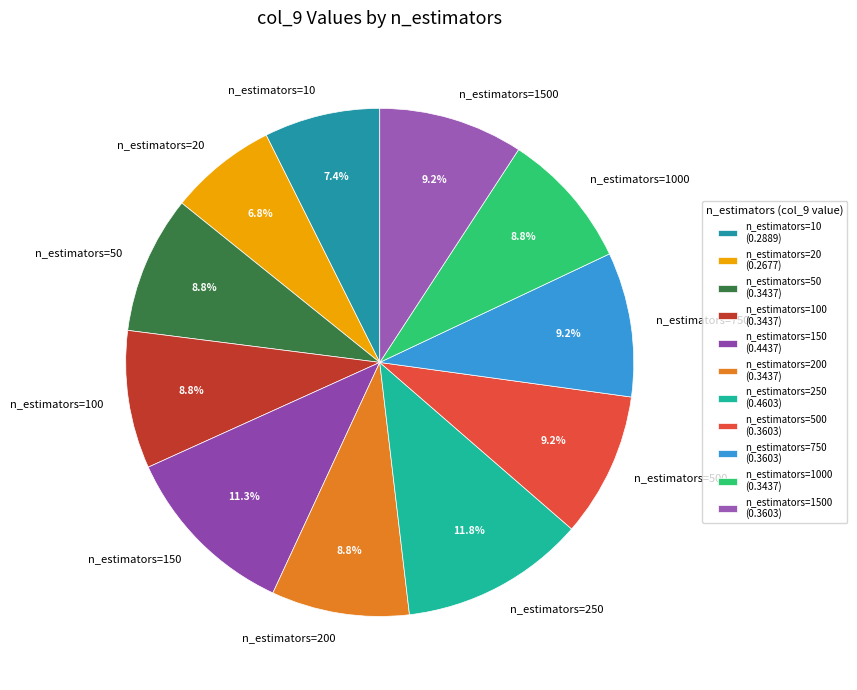

Which has a higher value, n_estimators=750 or n_estimators=20?

n_estimators=750